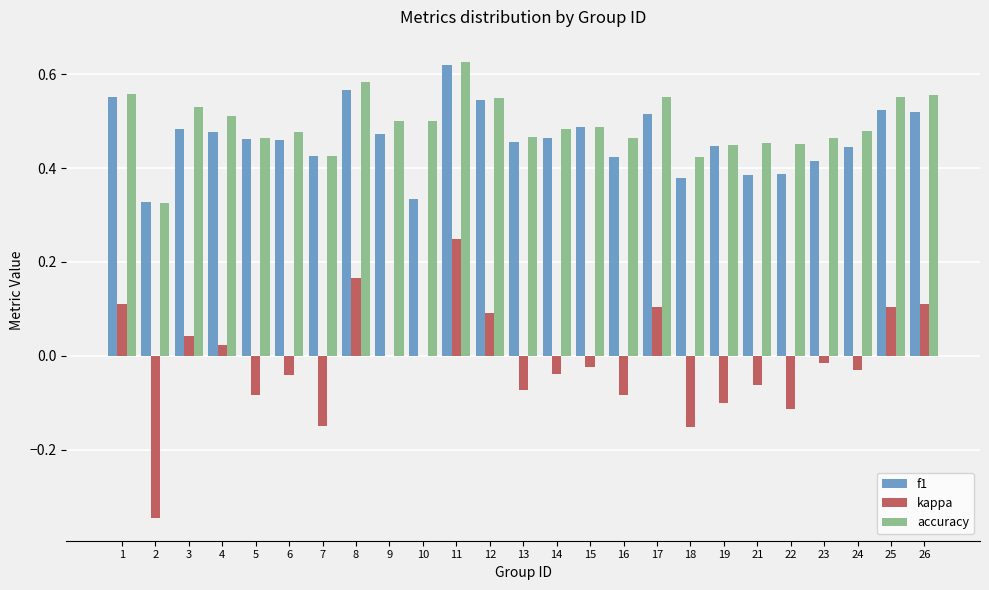

Does the chart contain stacked bars?

No